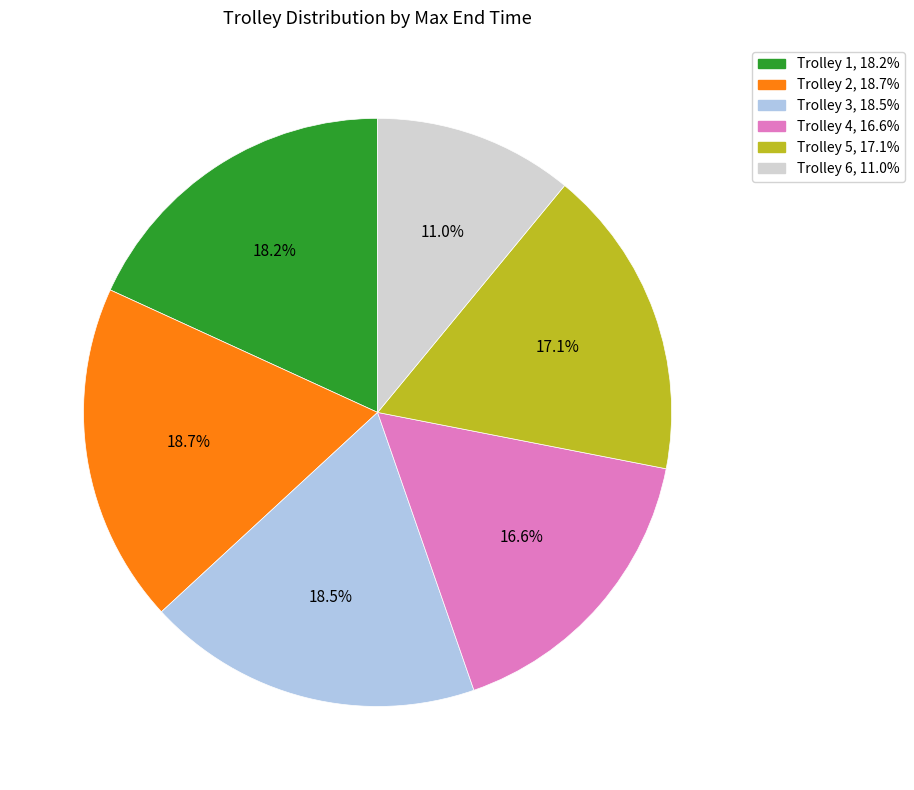

To the nearest percent, what is the difference between the largest and smallest slice percentages?

8%